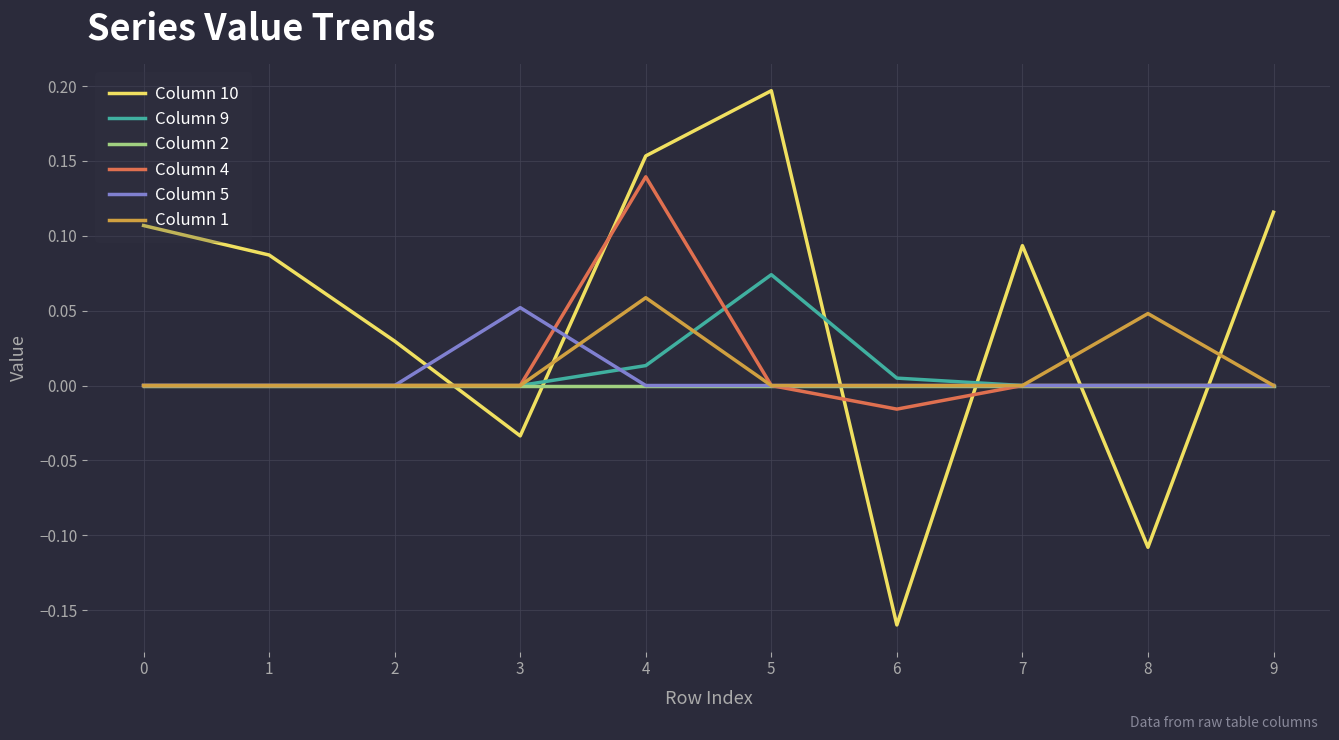

Which series has the widest spread of values?

Column 10